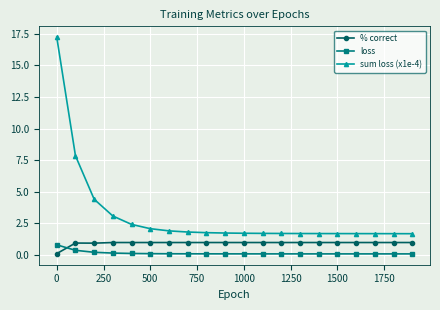

True or false: loss and % correct cross at least once.

True